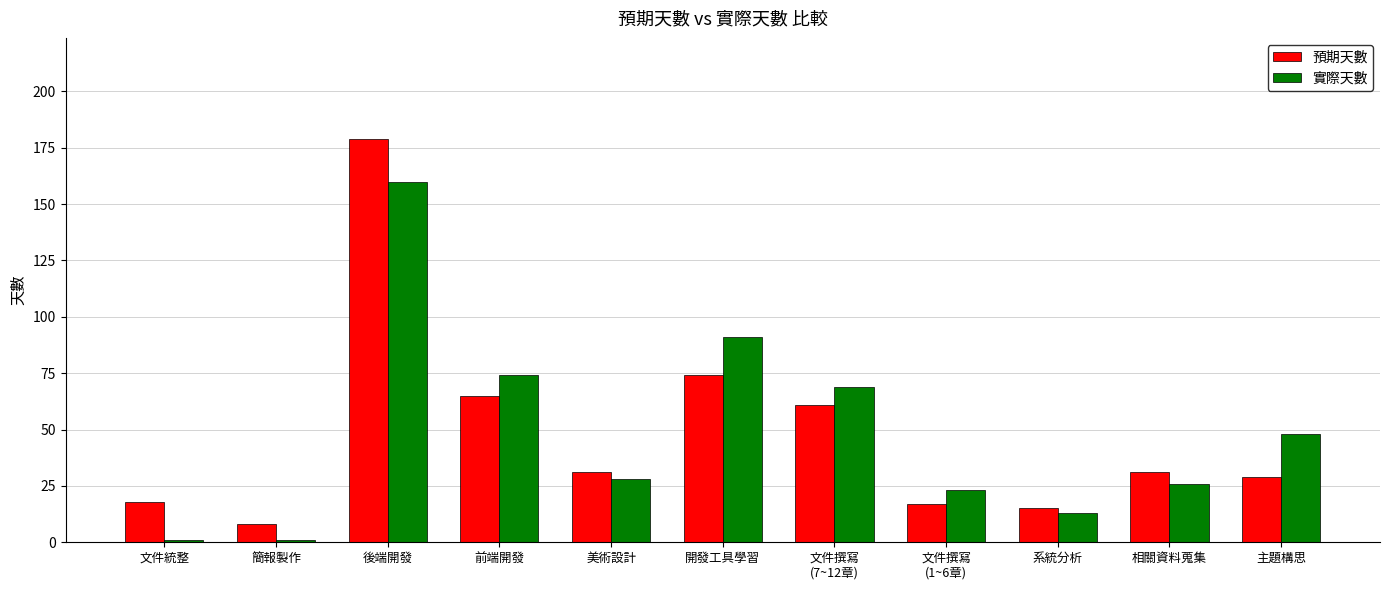

What is the greatest value displayed?

179